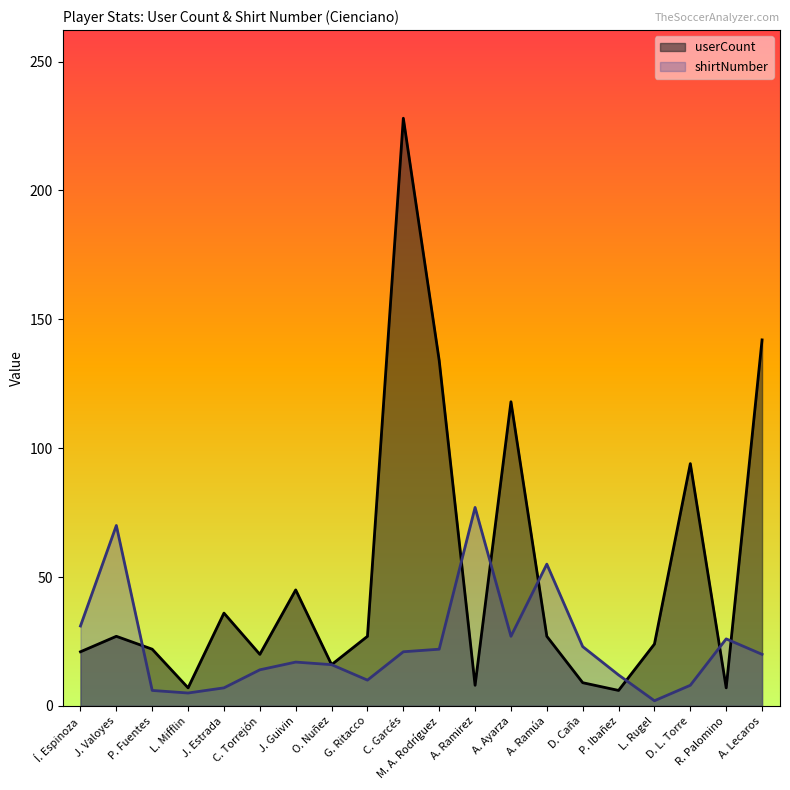

What is the difference between the second highest and second lowest values in the shirtNumber series?

65